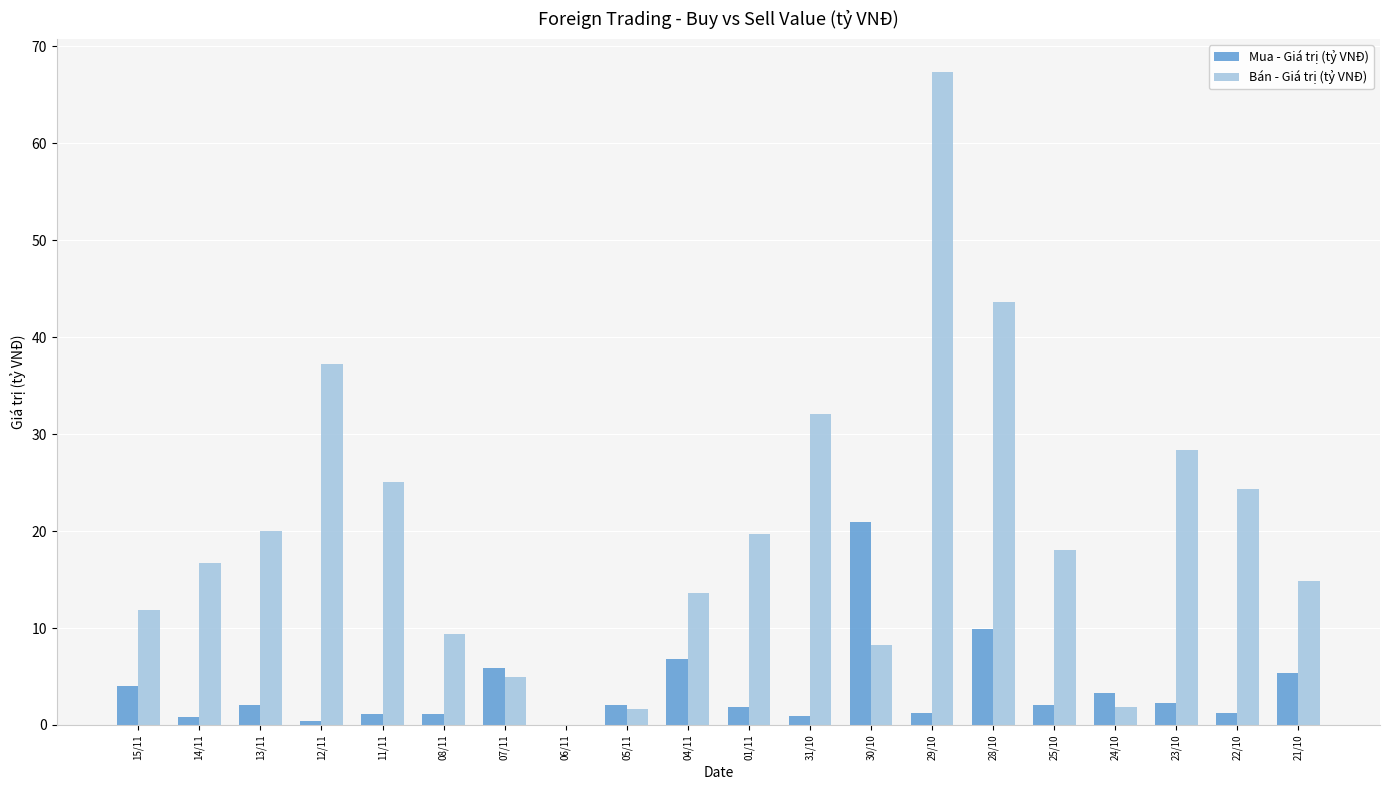

What is the difference between the Mua - Giá trị (tỷ VNĐ) values at 07/11 and 31/10?

5.0